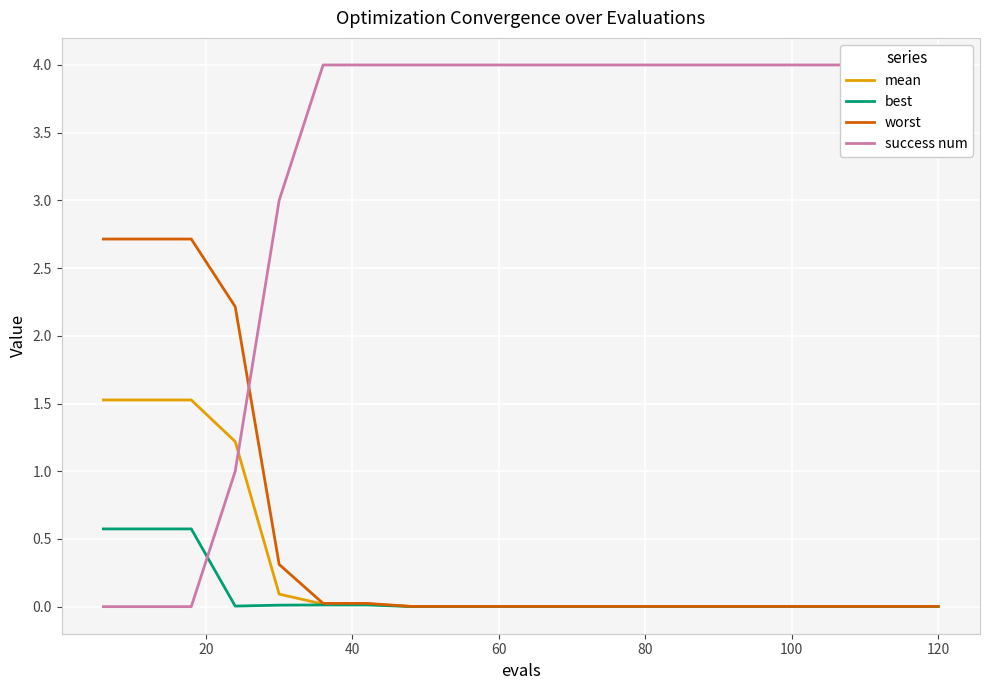

What is the greatest value displayed?

4.0